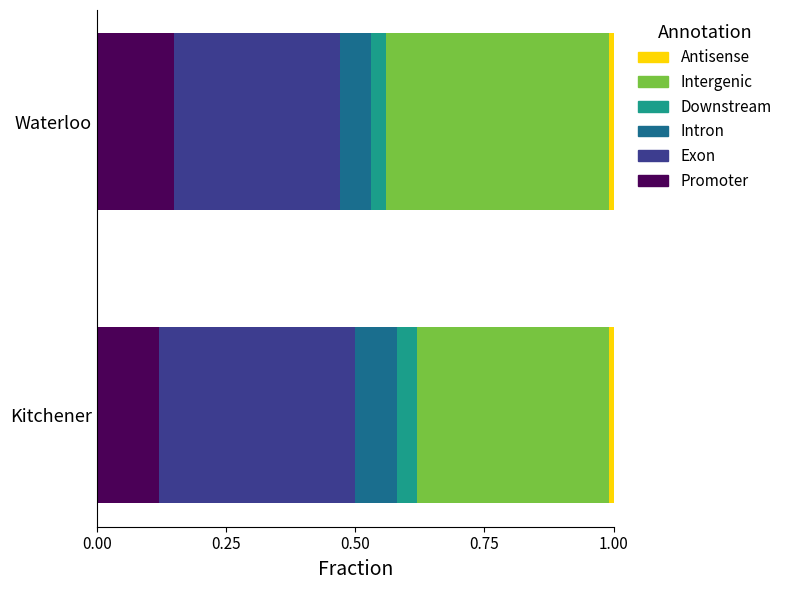

Which category has the highest value in the Promoter series?

Waterloo